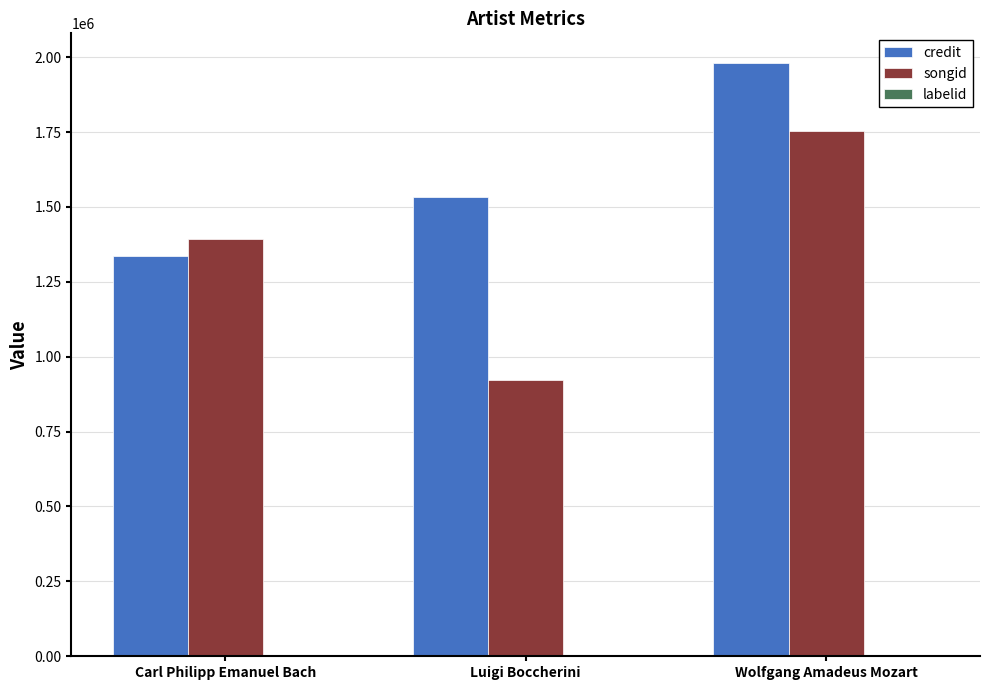

How many series are shown in this chart?

3